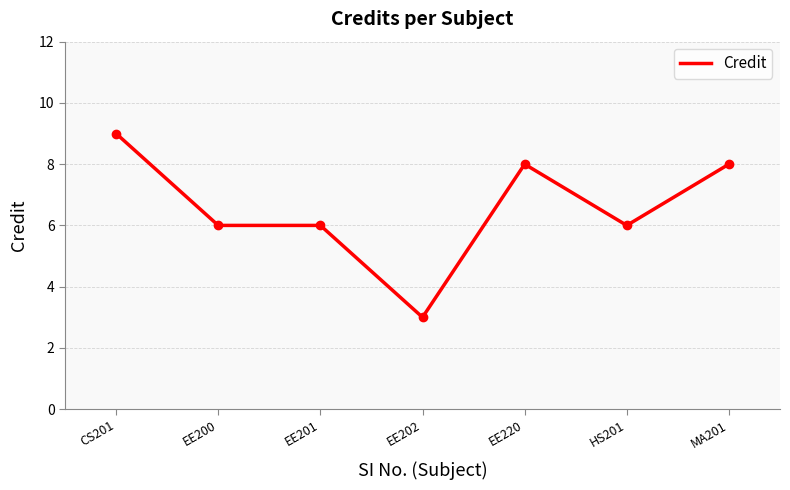

Approximately how many times larger is the value at HS201 compared to EE201?

1.0